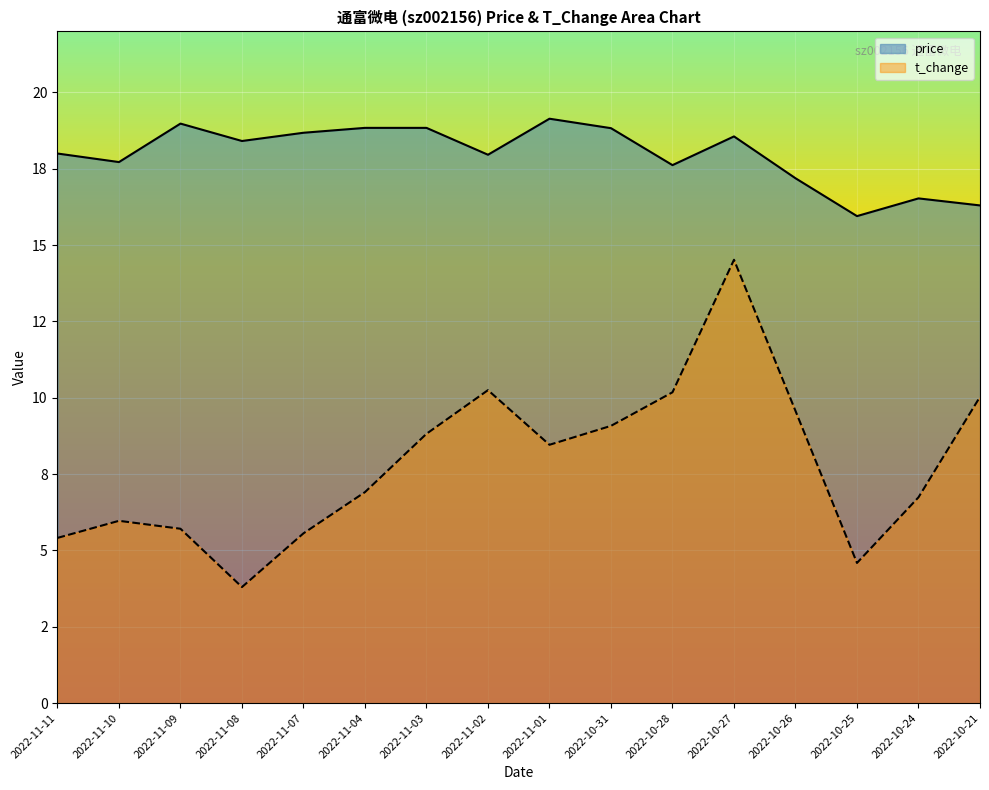

What is the difference between the highest and lowest values at 2022-10-21?

6.3